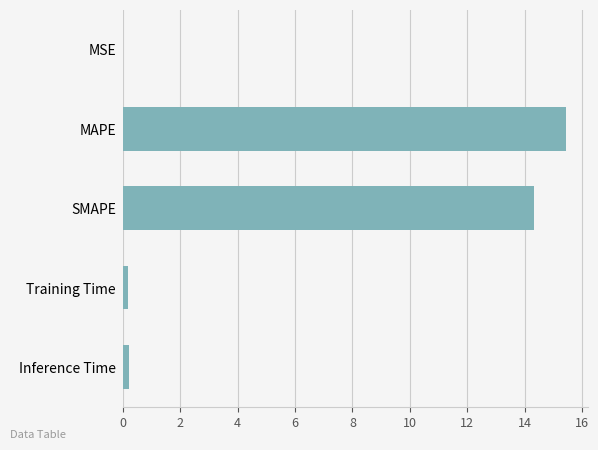

Between MAPE and Training Time, which is larger?

MAPE